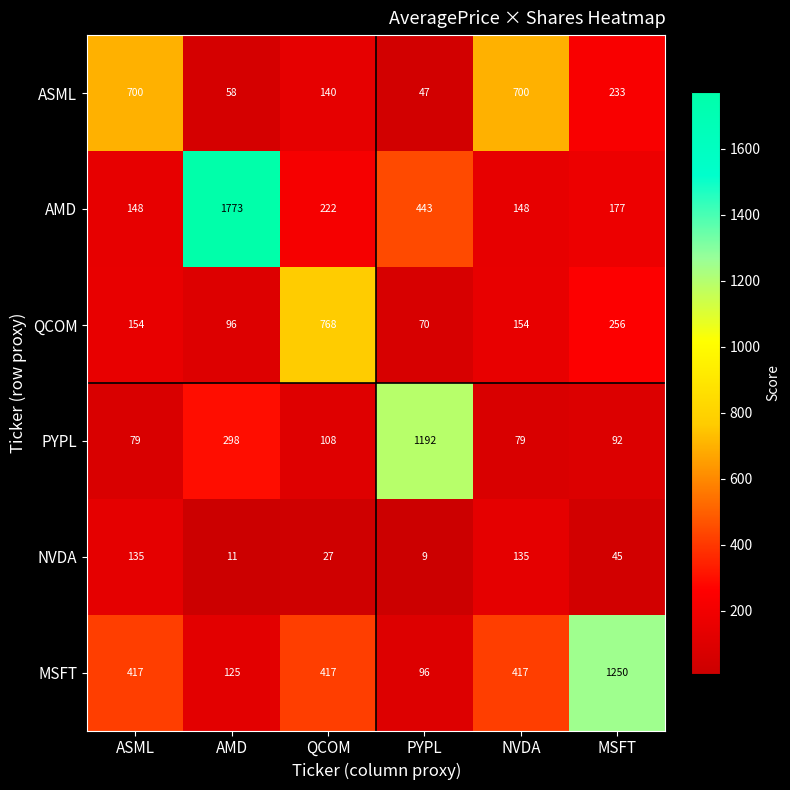

Is it true that ASML equals 245 at QCOM?

False